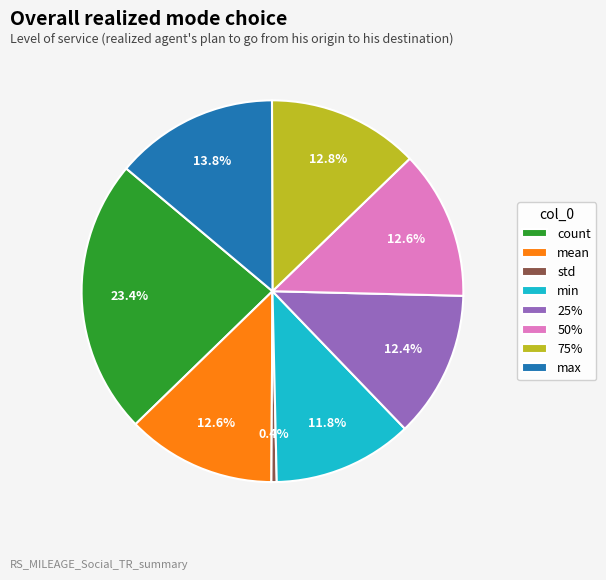

Which slice is the smallest?

std